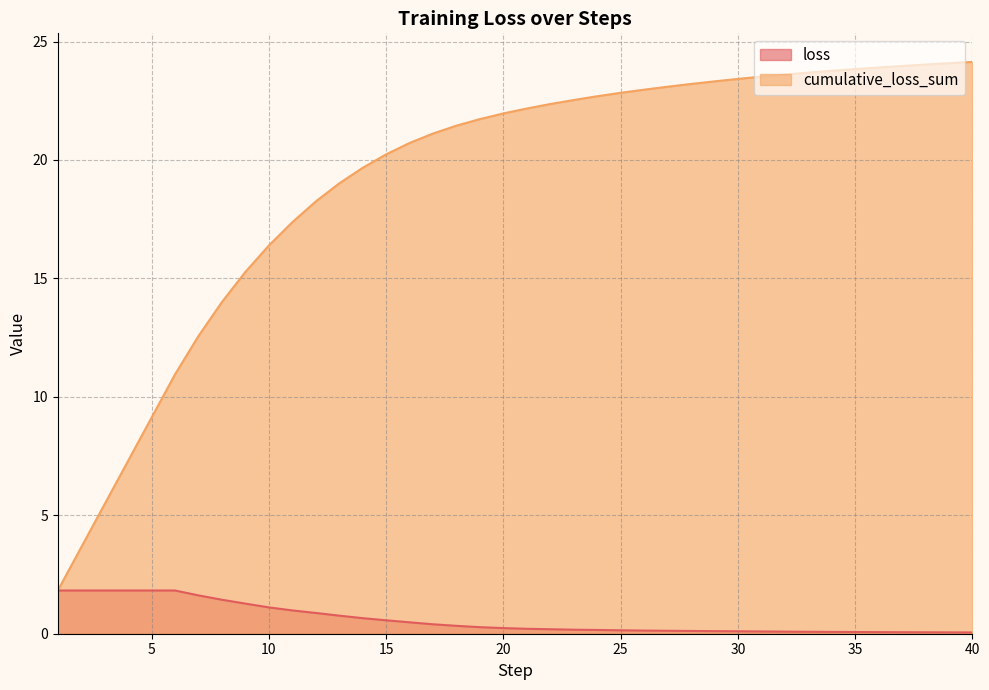

True or false: cumulative_loss_sum and loss intersect in this chart.

False